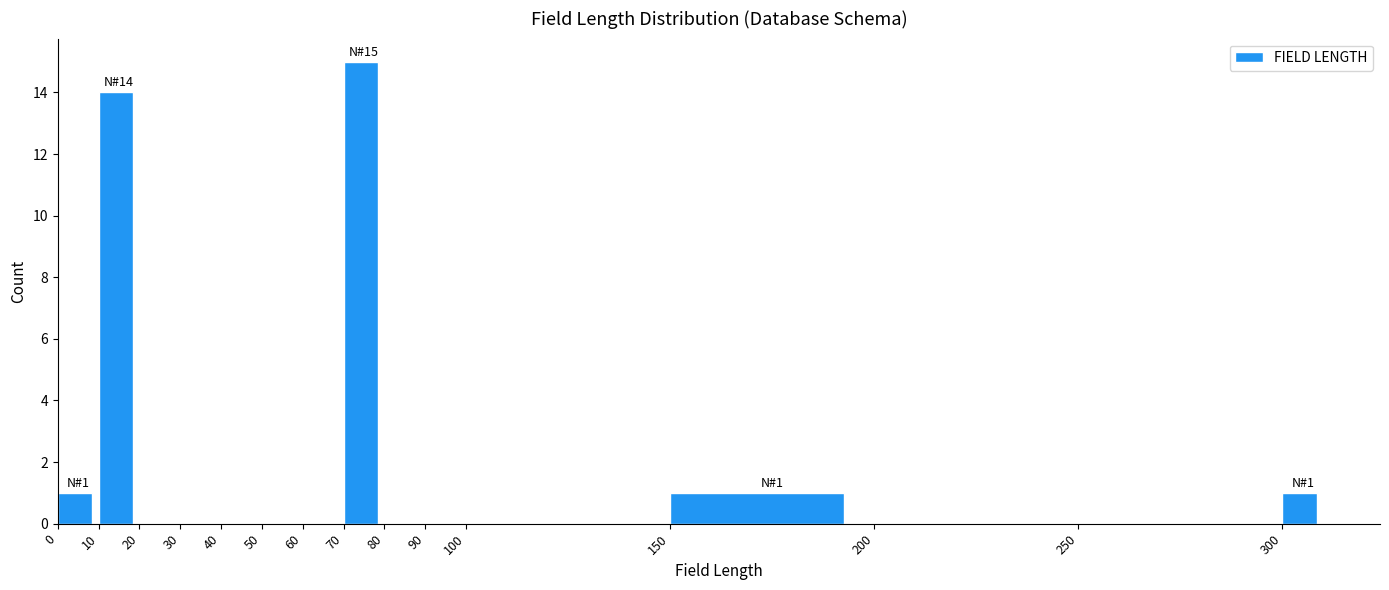

Over which range of the x-axis is the bar tallest?

70 to 80